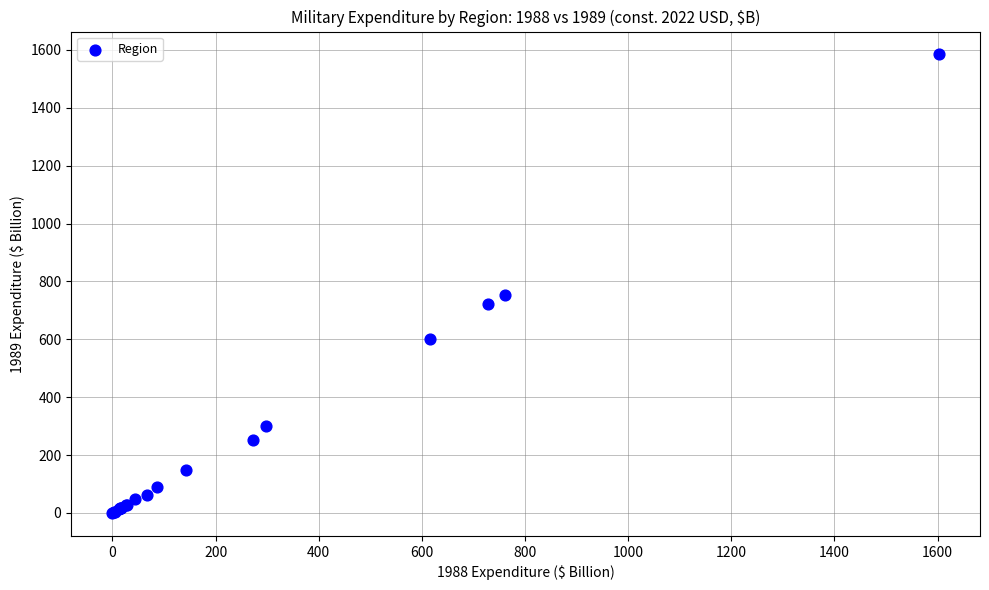

What Y value in the scatter plot is closest to 792?

754.0